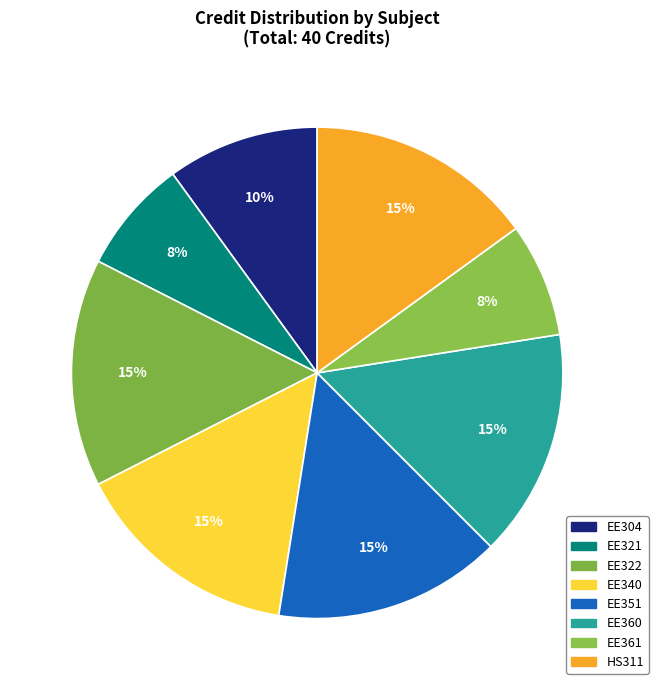

True or false: HS311 accounts for 15% of the total.

True